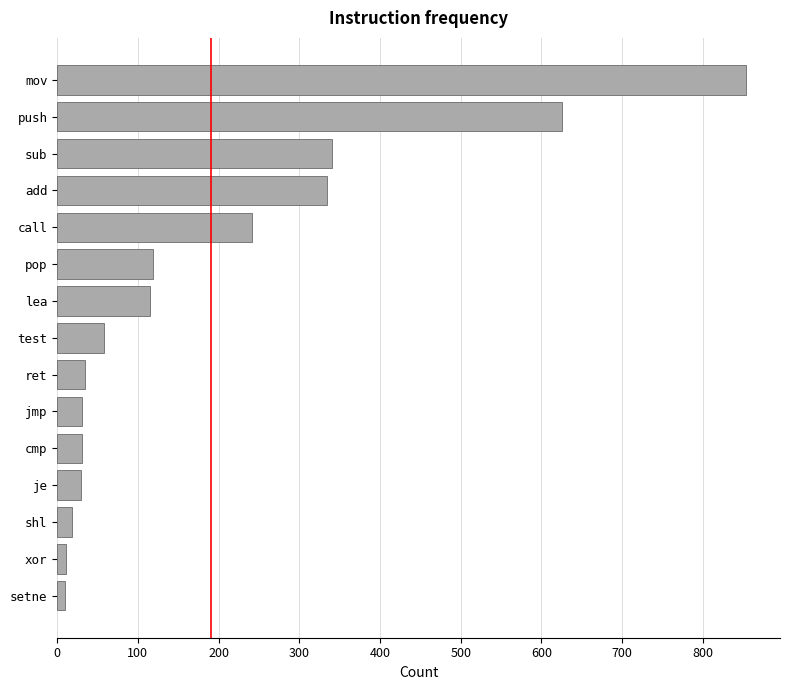

What is the label of the 4th bar from the top?

add